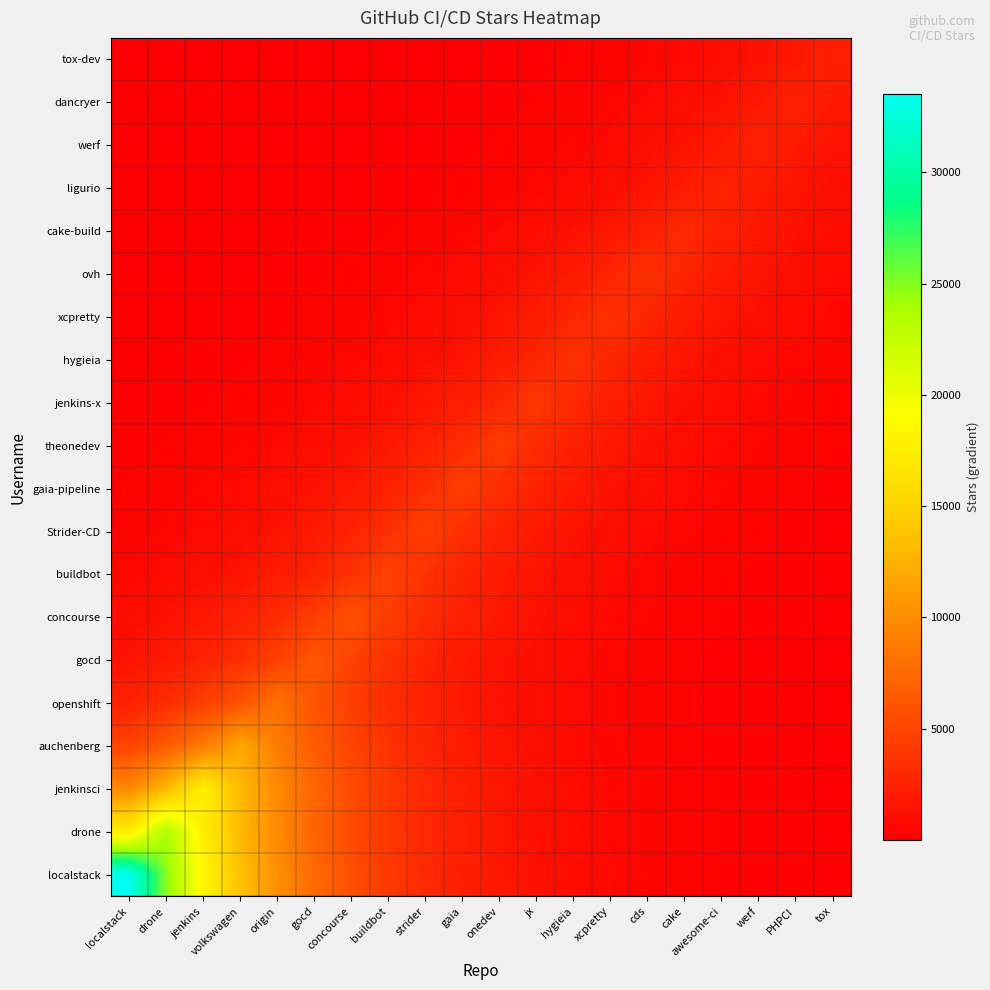

At how many categories does at least one series exceed 30836?

1